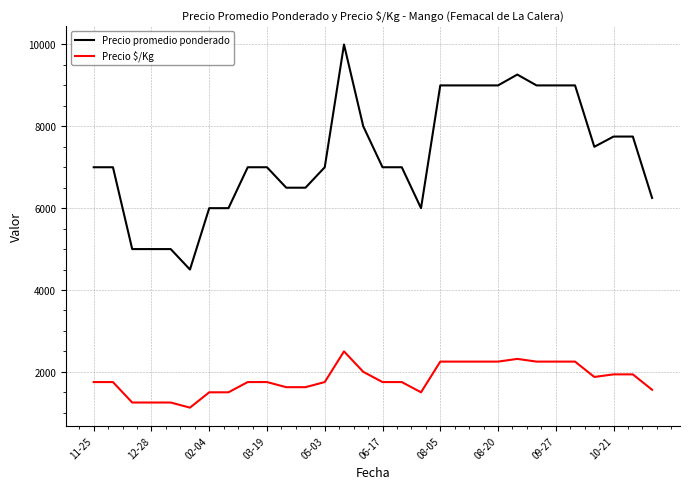

What is the smallest value displayed?

1125